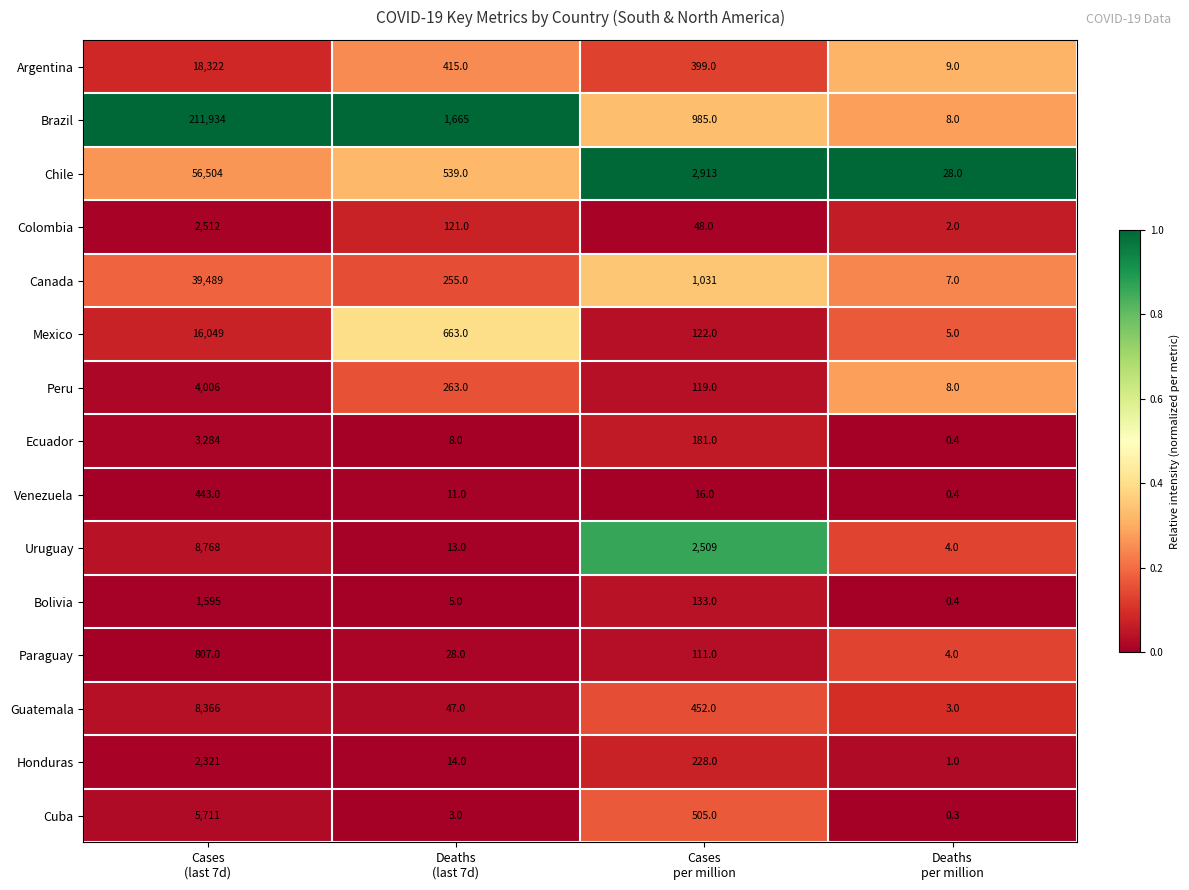

Rank the series by their maximum value, from lowest to highest.

Venezuela, Paraguay, Bolivia, Honduras, Colombia, Ecuador, Peru, Cuba, Guatemala, Uruguay, Mexico, Argentina, Canada, Chile, Brazil